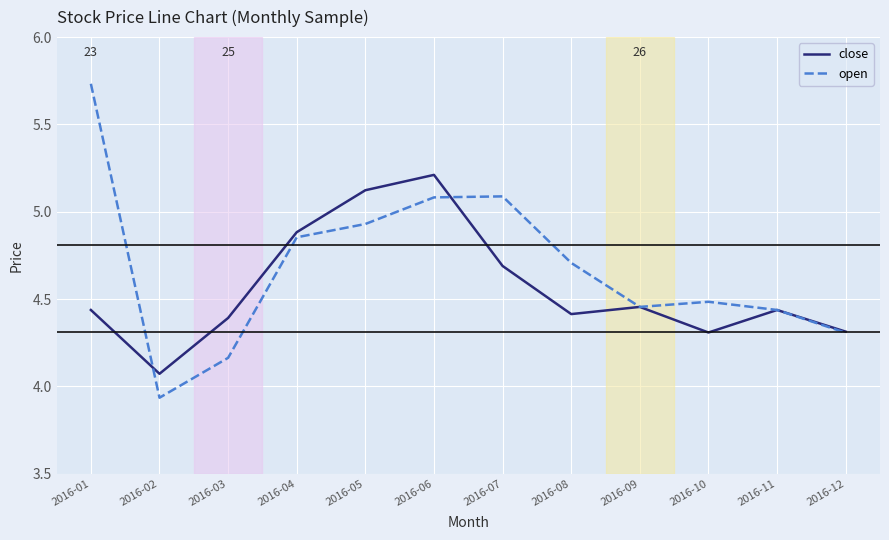

At how many categories does at least one series exceed 5?

4